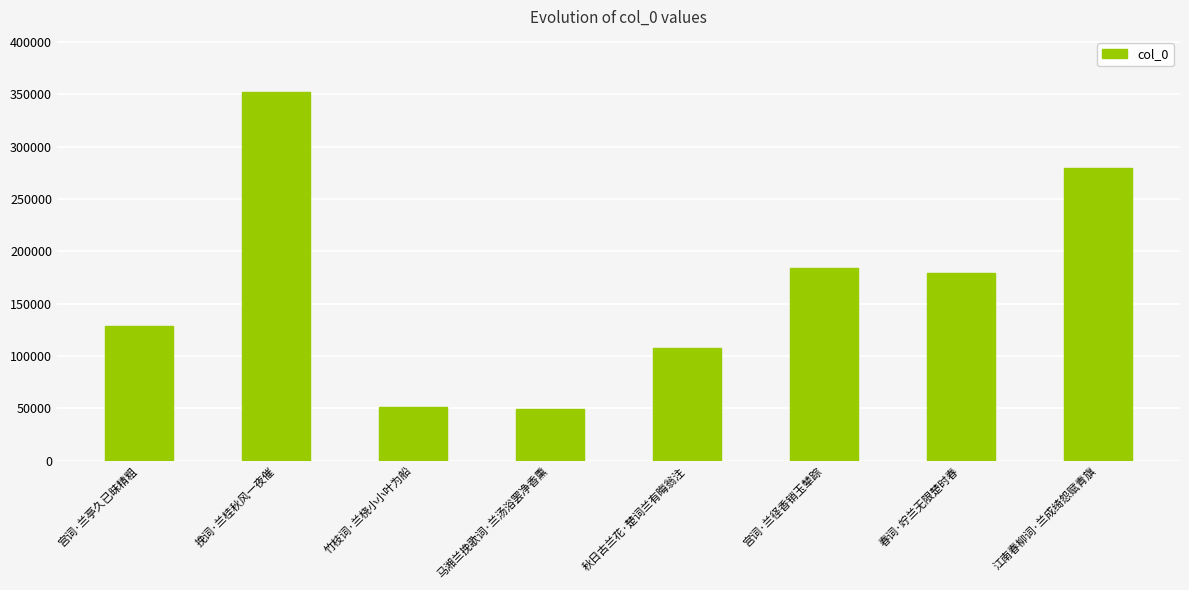

What is the value of the 3rd bar from the left?

51468